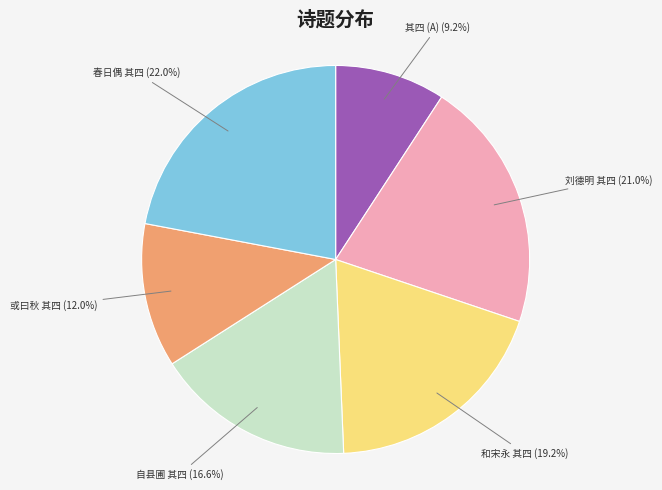

Approximately how many times larger is the value at 春日偶 其四 compared to 其四 (A)?

2.4